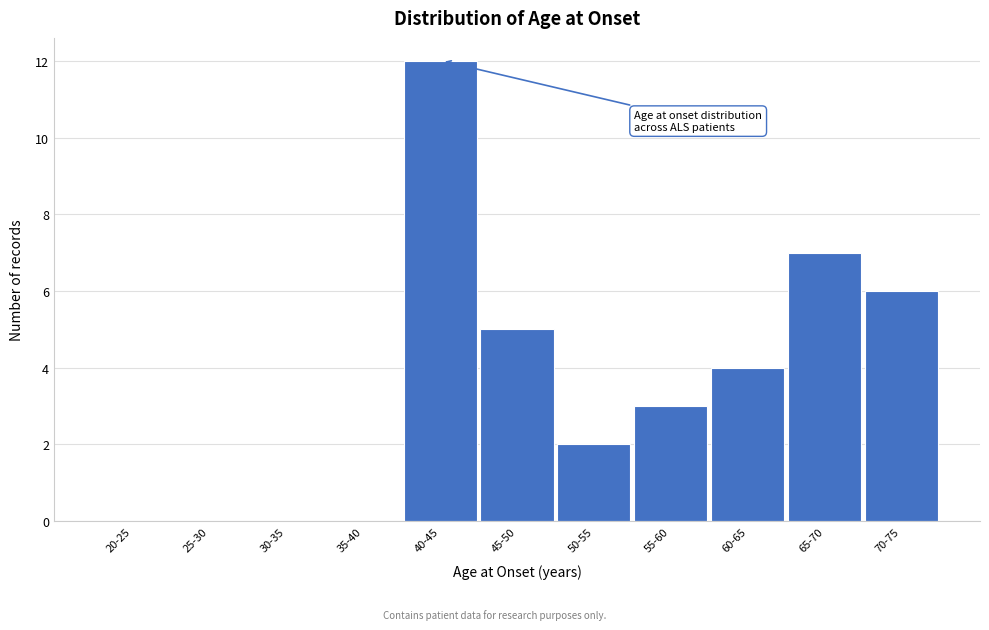

Reading left to right, list all the values displayed in this chart.

20-25=0	25-30=0	30-35=0	35-40=0	40-45=12	45-50=5	50-55=2	55-60=3	60-65=4	65-70=7	70-75=6